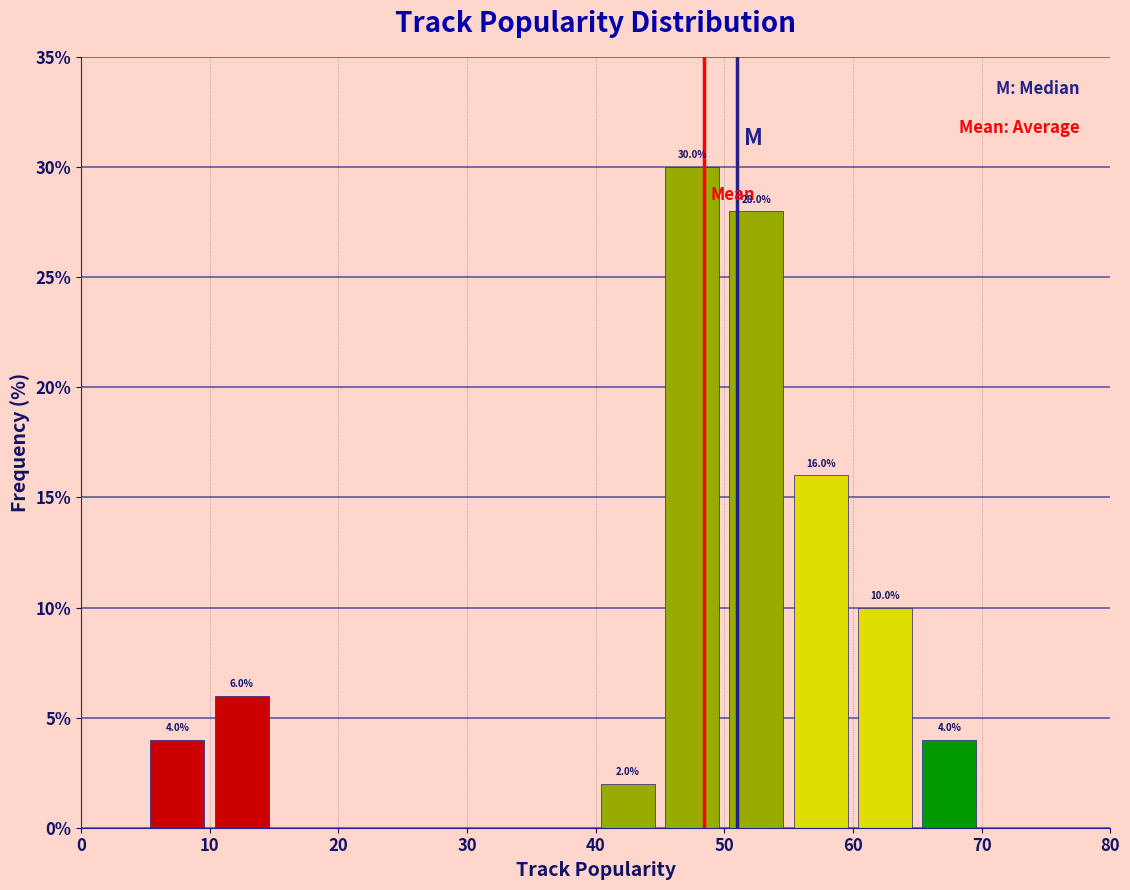

Over which range of the x-axis is the bar tallest?

45 to 50